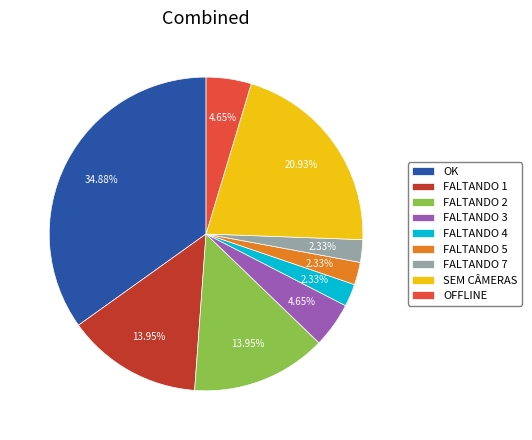

True or false: FALTANDO 3 accounts for 16% of the total.

False